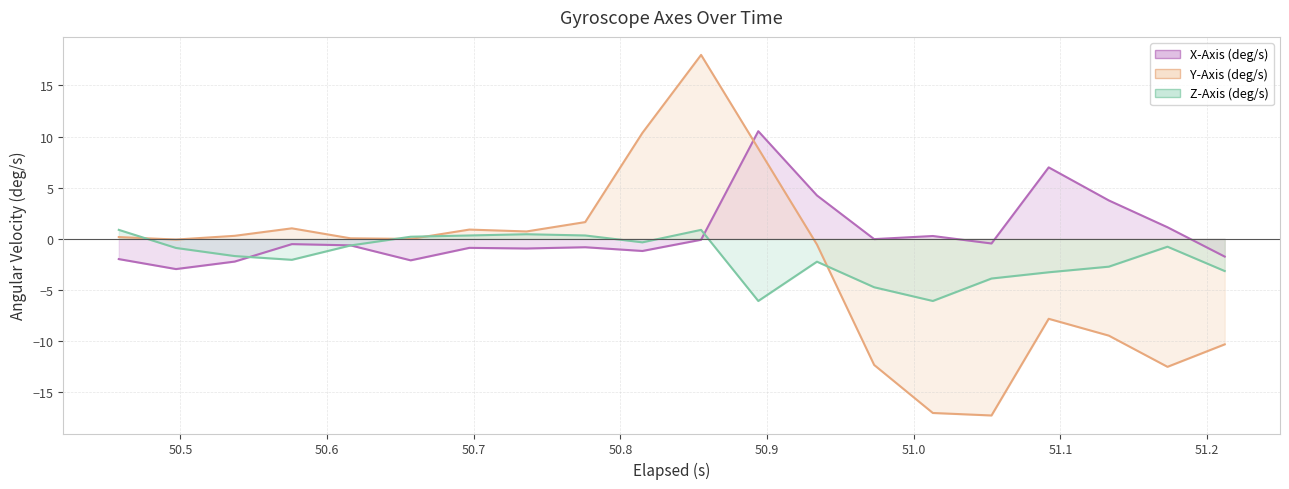

How many interior local peaks does the Z-Axis (deg/s) series have?

4